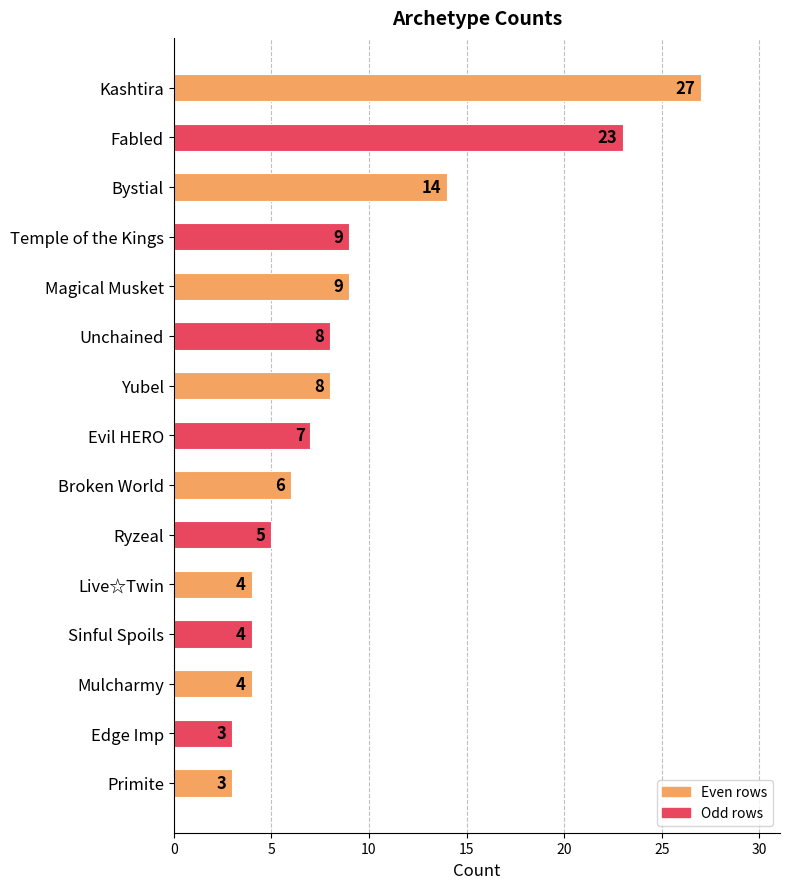

What is the average value?

9